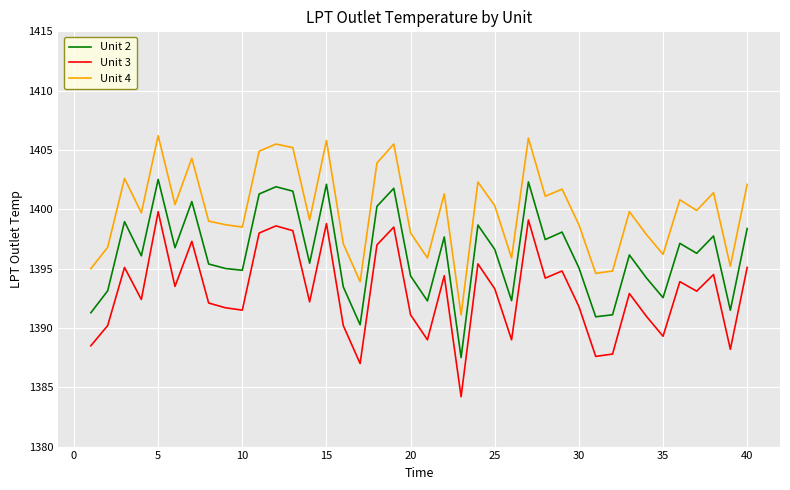

True or false: Unit 4 and Unit 3 cross at least once.

False